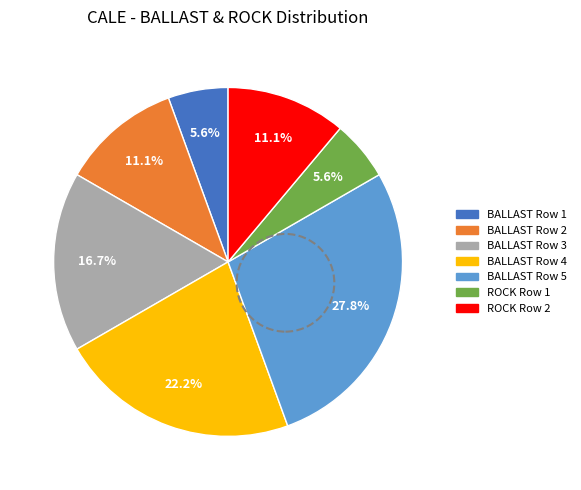

To the nearest percent, what is the average slice percentage?

14%